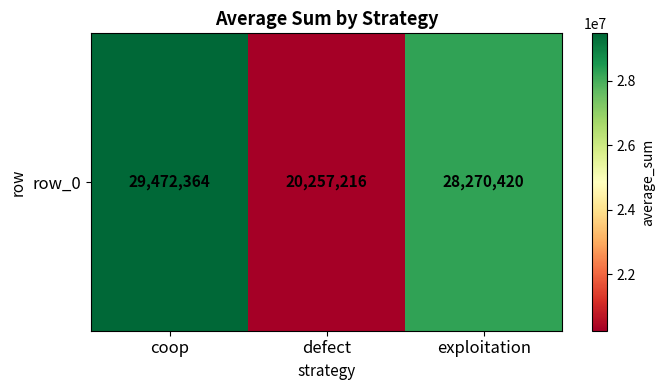

What is the sum of the values at exploitation and coop?

57742784